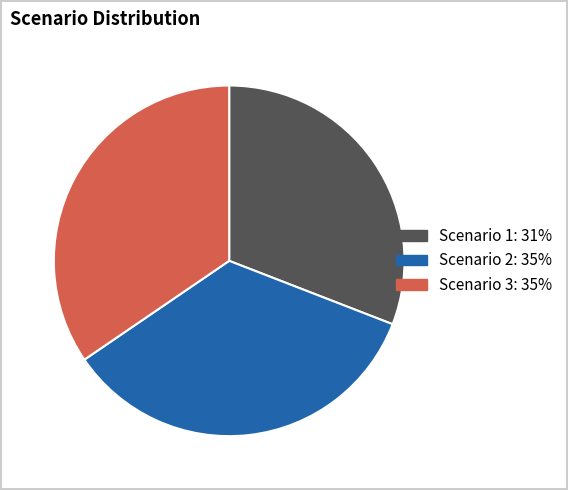

Do Scenario 3 and Scenario 1 together represent more than half of the pie?

Yes